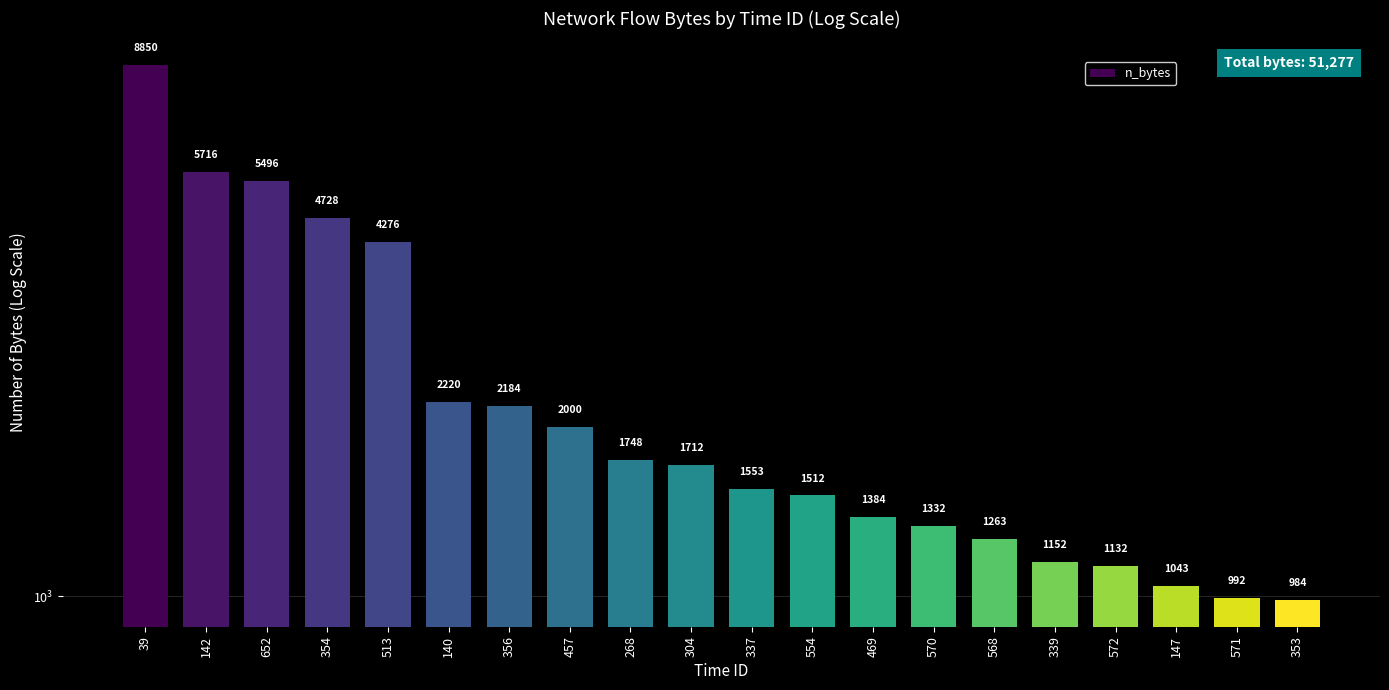

What is the change in value from 457 to 571?

-1008